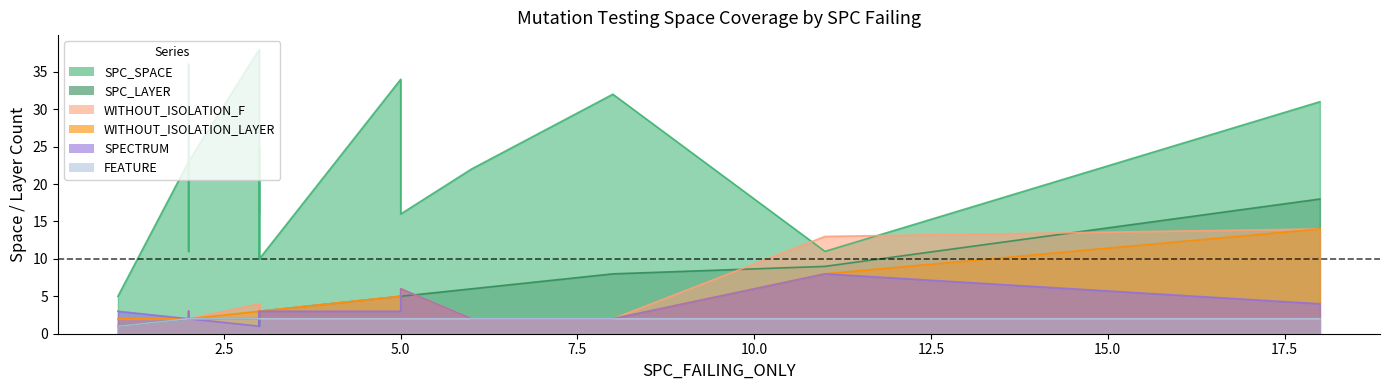

At which label does SPC_LAYER reach its peak?

18